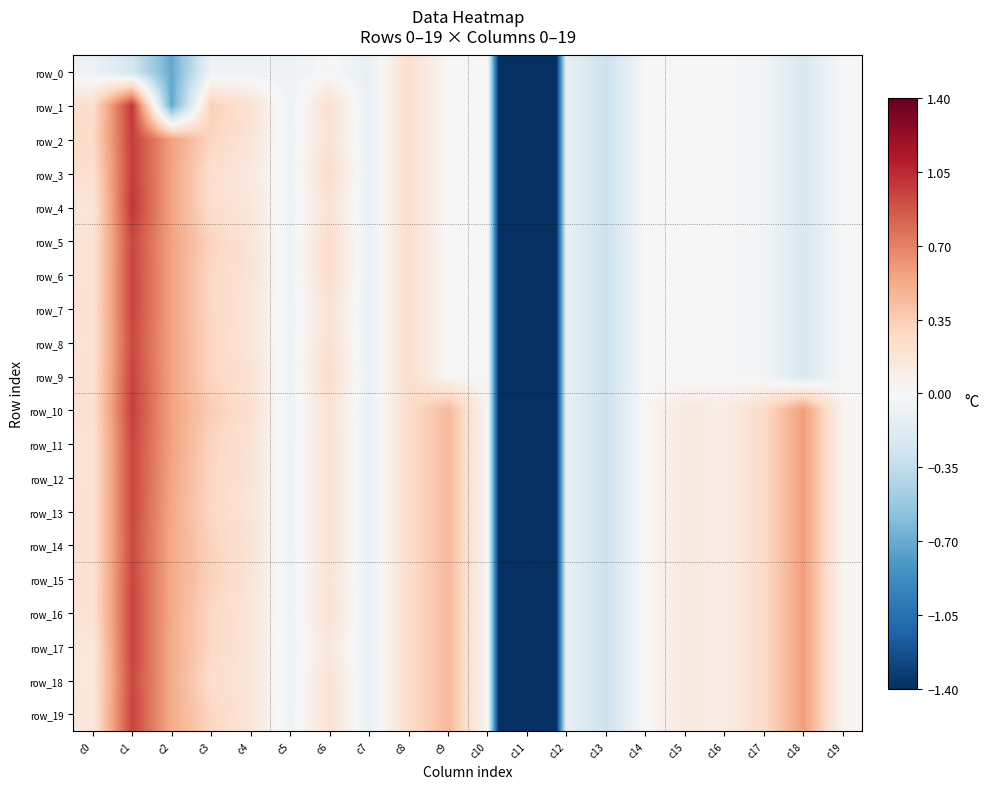

Reading left to right, what are all the values shown in this chart?

row_0: c0=-0.1	c1=-0.2	c2=-0.7	c3=-0.1	c4=-0.1	c5=-0.1	c6=-0.0	c7=-0.1	c8=0.2	c9=0.0	c10=0.0	c11=-5.1	c12=-0.1	c13=-0.3	c14=-0.0	c15=-0.0	c16=-0.0	c17=-0.0	c18=-0.2	c19=-0.0
row_1: c0=0.2	c1=1.0	c2=-0.7	c3=0.3	c4=0.2	c5=-0.1	c6=0.2	c7=-0.1	c8=0.2	c9=0.0	c10=0.0	c11=-5.1	c12=-0.1	c13=-0.3	c14=-0.0	c15=-0.0	c16=-0.0	c17=-0.0	c18=-0.2	c19=-0.0
row_2: c0=0.3	c1=1.0	c2=0.6	c3=0.3	c4=0.2	c5=-0.1	c6=0.2	c7=-0.1	c8=0.2	c9=0.0	c10=0.0	c11=-5.1	c12=-0.1	c13=-0.3	c14=-0.0	c15=-0.0	c16=-0.0	c17=-0.0	c18=-0.2	c19=-0.0
row_3: c0=0.2	c1=1.0	c2=0.6	c3=0.2	c4=0.1	c5=-0.1	c6=0.3	c7=-0.1	c8=0.2	c9=0.0	c10=0.0	c11=-5.1	c12=-0.1	c13=-0.3	c14=-0.0	c15=-0.0	c16=-0.0	c17=-0.0	c18=-0.2	c19=-0.0
row_4: c0=0.2	c1=1.0	c2=0.6	c3=0.2	c4=0.2	c5=-0.1	c6=0.2	c7=-0.1	c8=0.2	c9=0.0	c10=0.0	c11=-5.1	c12=-0.1	c13=-0.3	c14=-0.0	c15=-0.0	c16=-0.0	c17=-0.0	c18=-0.2	c19=-0.0
row_5: c0=0.2	c1=0.9	c2=0.6	c3=0.3	c4=0.2	c5=-0.1	c6=0.3	c7=-0.1	c8=0.2	c9=0.0	c10=0.0	c11=-5.1	c12=-0.1	c13=-0.3	c14=-0.0	c15=-0.0	c16=-0.0	c17=-0.0	c18=-0.2	c19=-0.0
row_6: c0=0.2	c1=1.0	c2=0.6	c3=0.3	c4=0.2	c5=-0.1	c6=0.3	c7=-0.1	c8=0.2	c9=0.0	c10=0.0	c11=-5.1	c12=-0.1	c13=-0.3	c14=-0.0	c15=-0.0	c16=-0.0	c17=-0.0	c18=-0.2	c19=-0.0
row_7: c0=0.2	c1=1.0	c2=0.6	c3=0.3	c4=0.2	c5=-0.1	c6=0.2	c7=-0.1	c8=0.2	c9=0.0	c10=0.0	c11=-5.1	c12=-0.1	c13=-0.3	c14=-0.0	c15=-0.0	c16=-0.0	c17=-0.0	c18=-0.2	c19=-0.0
row_8: c0=0.2	c1=0.9	c2=0.6	c3=0.3	c4=0.2	c5=-0.1	c6=0.2	c7=-0.1	c8=0.2	c9=0.0	c10=0.0	c11=-5.1	c12=-0.1	c13=-0.3	c14=-0.0	c15=-0.0	c16=-0.0	c17=-0.0	c18=-0.2	c19=-0.0
row_9: c0=0.2	c1=1.0	c2=0.6	c3=0.3	c4=0.2	c5=-0.1	c6=0.3	c7=-0.1	c8=0.2	c9=0.0	c10=0.0	c11=-5.1	c12=-0.1	c13=-0.3	c14=-0.0	c15=-0.0	c16=-0.0	c17=-0.0	c18=-0.2	c19=-0.0
row_10: c0=0.2	c1=1.0	c2=0.6	c3=0.3	c4=0.2	c5=-0.1	c6=0.2	c7=-0.1	c8=0.2	c9=0.5	c10=0.0	c11=-5.1	c12=-0.1	c13=-0.3	c14=0.0	c15=0.1	c16=0.1	c17=0.3	c18=0.6	c19=0.0
row_11: c0=0.2	c1=0.9	c2=0.6	c3=0.3	c4=0.2	c5=-0.1	c6=0.2	c7=-0.1	c8=0.2	c9=0.5	c10=0.0	c11=-5.1	c12=-0.1	c13=-0.3	c14=0.0	c15=0.1	c16=0.1	c17=0.3	c18=0.6	c19=0.0
row_12: c0=0.2	c1=0.9	c2=0.6	c3=0.3	c4=0.2	c5=-0.1	c6=0.2	c7=-0.1	c8=0.2	c9=0.5	c10=0.0	c11=-5.1	c12=-0.1	c13=-0.3	c14=0.0	c15=0.1	c16=0.1	c17=0.3	c18=0.6	c19=0.0
row_13: c0=0.2	c1=0.9	c2=0.5	c3=0.3	c4=0.2	c5=-0.1	c6=0.2	c7=-0.1	c8=0.2	c9=0.5	c10=0.0	c11=-5.1	c12=-0.1	c13=-0.3	c14=0.0	c15=0.1	c16=0.1	c17=0.3	c18=0.6	c19=0.0
row_14: c0=0.2	c1=0.9	c2=0.5	c3=0.3	c4=0.2	c5=-0.1	c6=0.2	c7=-0.1	c8=0.2	c9=0.5	c10=0.0	c11=-5.1	c12=-0.1	c13=-0.3	c14=0.0	c15=0.1	c16=0.1	c17=0.3	c18=0.6	c19=0.0
row_15: c0=0.2	c1=0.9	c2=0.5	c3=0.3	c4=0.2	c5=-0.1	c6=0.2	c7=-0.1	c8=0.2	c9=0.5	c10=0.0	c11=-5.1	c12=-0.1	c13=-0.3	c14=0.0	c15=0.1	c16=0.1	c17=0.3	c18=0.6	c19=0.0
row_16: c0=0.2	c1=1.0	c2=0.5	c3=0.3	c4=0.2	c5=-0.1	c6=0.2	c7=-0.1	c8=0.2	c9=0.5	c10=0.0	c11=-5.1	c12=-0.1	c13=-0.3	c14=0.0	c15=0.1	c16=0.1	c17=0.3	c18=0.6	c19=0.0
row_17: c0=0.2	c1=1.0	c2=0.5	c3=0.3	c4=0.2	c5=-0.1	c6=0.2	c7=-0.1	c8=0.2	c9=0.5	c10=0.0	c11=-5.1	c12=-0.1	c13=-0.3	c14=0.0	c15=0.1	c16=0.1	c17=0.3	c18=0.6	c19=0.0
row_18: c0=0.2	c1=0.9	c2=0.5	c3=0.2	c4=0.2	c5=-0.1	c6=0.2	c7=-0.1	c8=0.2	c9=0.5	c10=0.0	c11=-5.1	c12=-0.1	c13=-0.3	c14=0.0	c15=0.1	c16=0.1	c17=0.3	c18=0.6	c19=0.0
row_19: c0=0.2	c1=1.0	c2=0.5	c3=0.3	c4=0.2	c5=-0.1	c6=0.2	c7=-0.1	c8=0.2	c9=0.5	c10=0.0	c11=-5.1	c12=-0.1	c13=-0.3	c14=0.0	c15=0.1	c16=0.1	c17=0.3	c18=0.6	c19=0.0